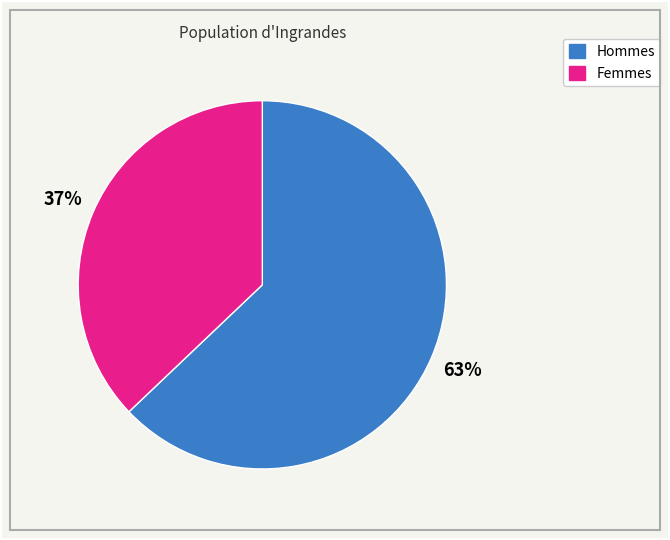

Is there any slice that represents more than half of the pie?

Yes